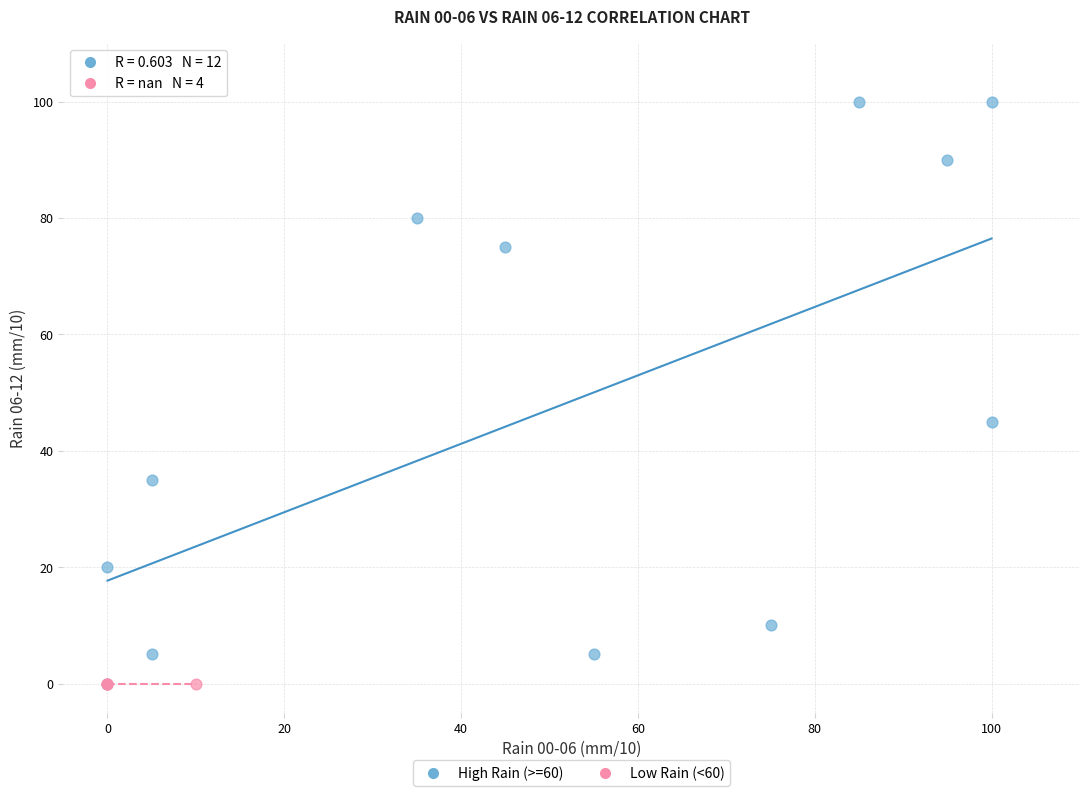

Which series reaches the maximum Y coordinate?

High Rain (>=60)